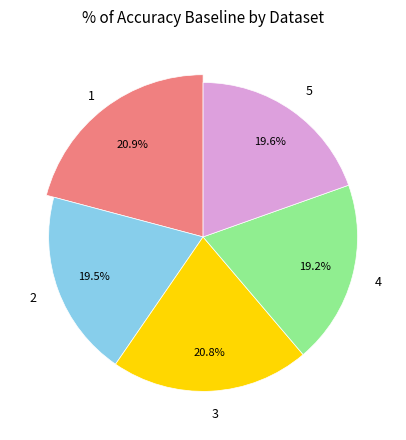

To the nearest percent, what is the combined percentage of 1 and 4?

40%